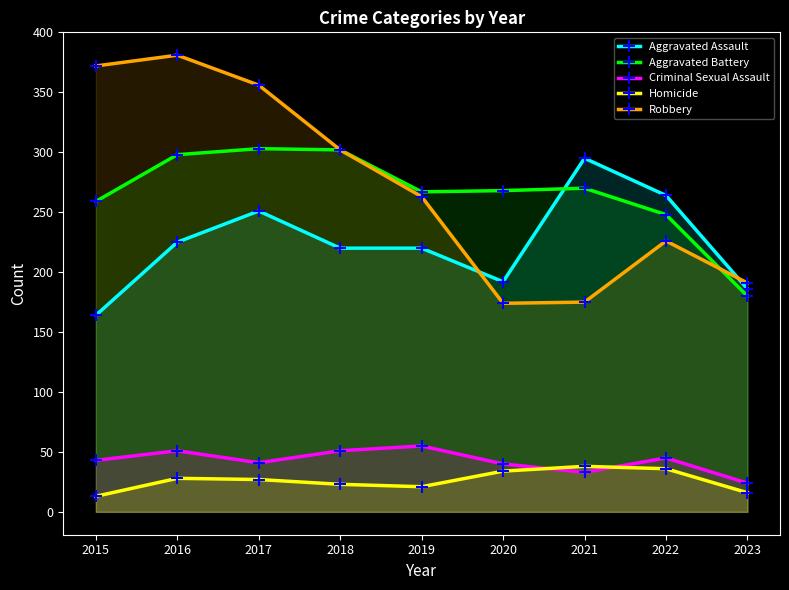

List the labels in order of Aggravated Battery value, smallest first.

2023, 2022, 2015, 2019, 2020, 2021, 2016, 2018, 2017